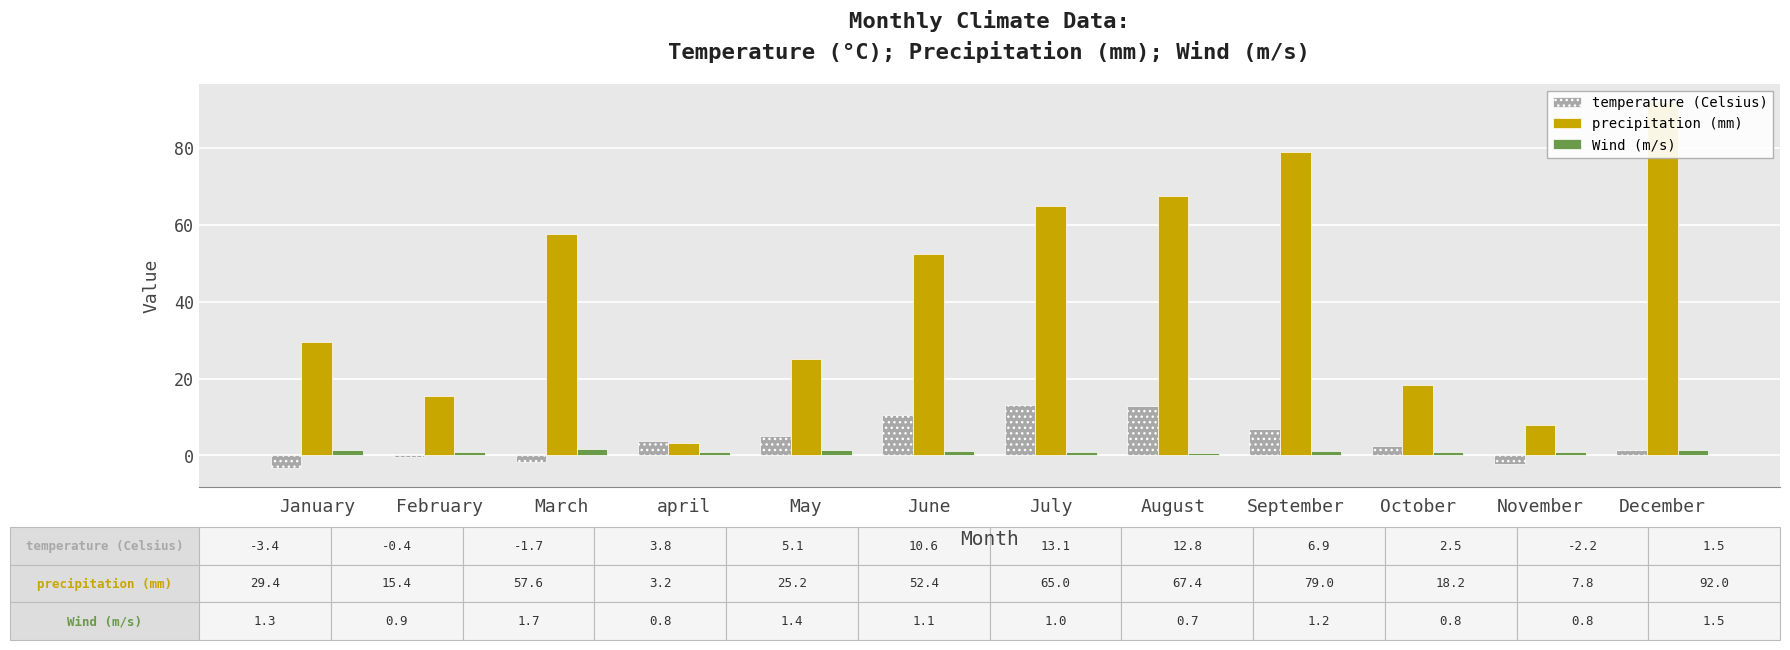

Reading left to right, transcribe all the data shown in this chart.

temperature (Celsius): -3.4	-0.4	-1.7	3.8	5.1	10.6	13.1	12.8	6.9	2.5	-2.2	1.5
precipitation (mm): 29.4	15.4	57.6	3.2	25.2	52.4	65.0	67.4	79.0	18.2	7.8	92.0
Wind (m/s): 1.3	0.9	1.7	0.8	1.4	1.1	1.0	0.7	1.2	0.8	0.8	1.5